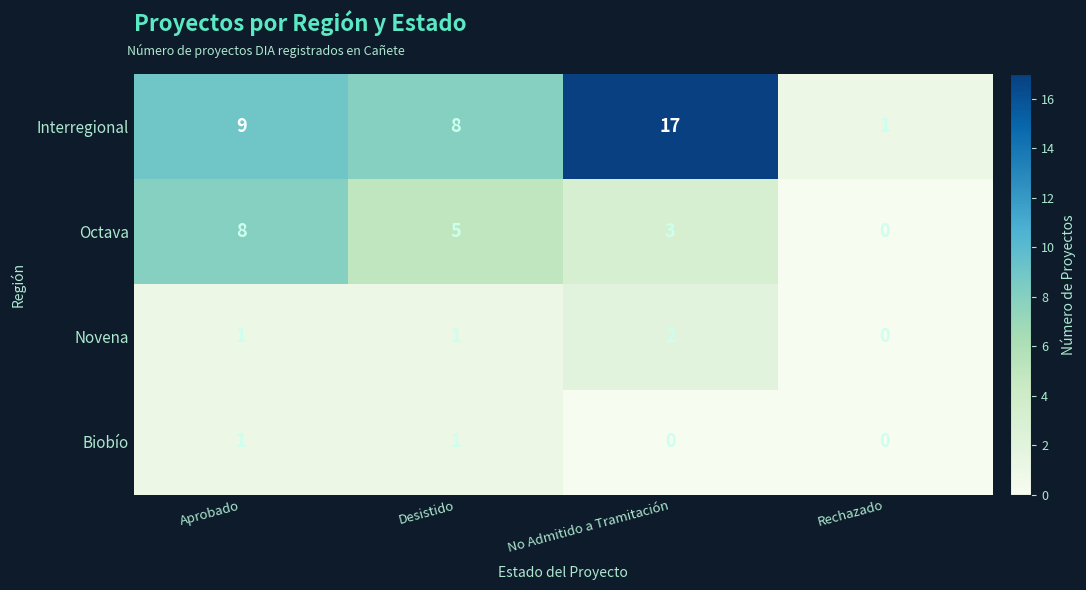

At which label does Interregional reach its minimum?

Rechazado